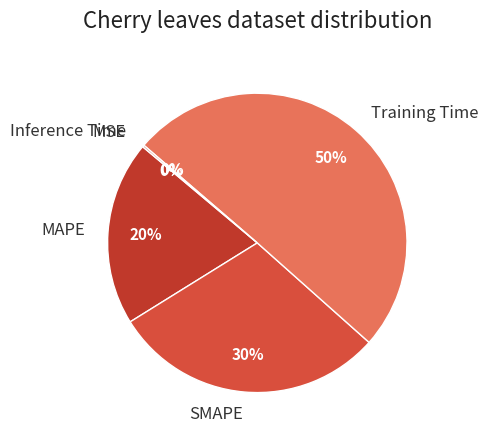

Combined, do SMAPE and MAPE account for over 50%?

No